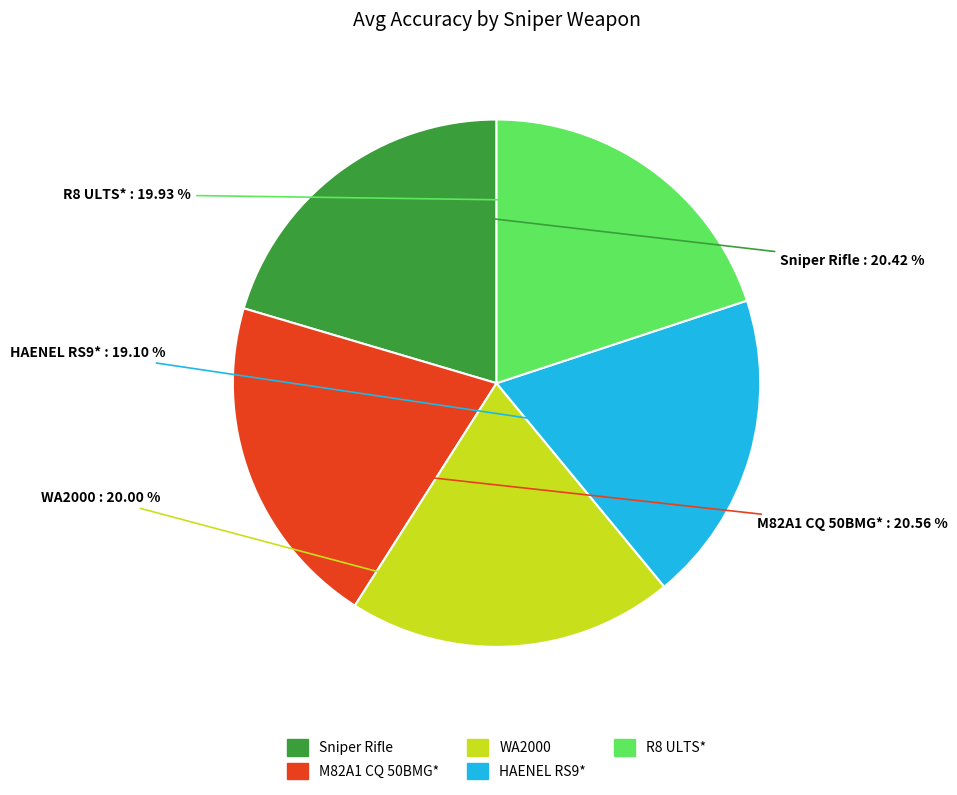

Which slice is the smallest?

HAENEL RS9*